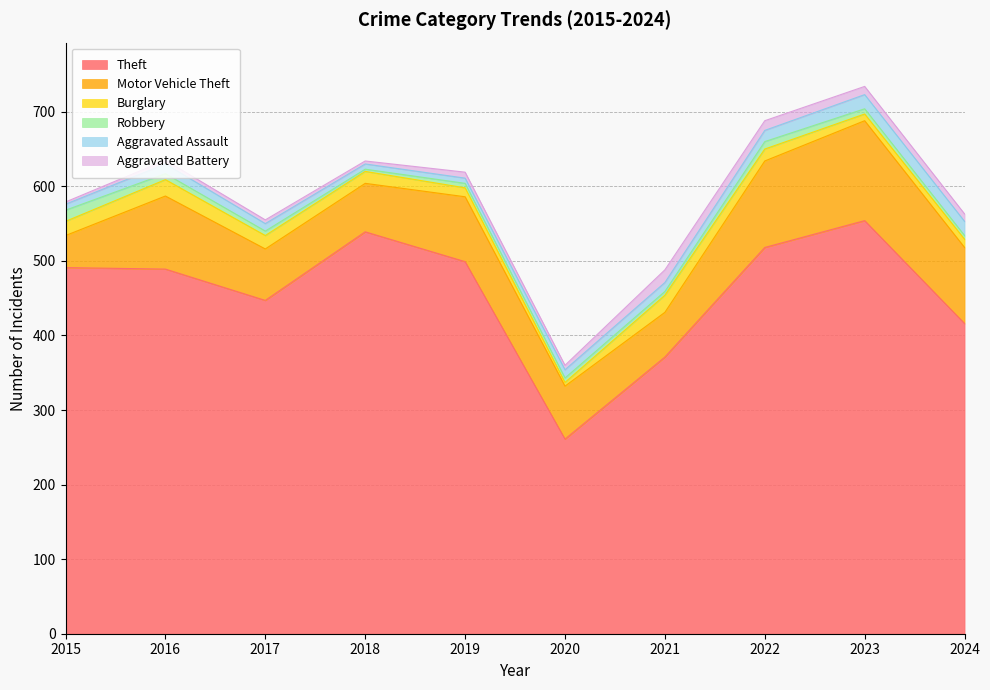

How many lines are shown in the chart?

6